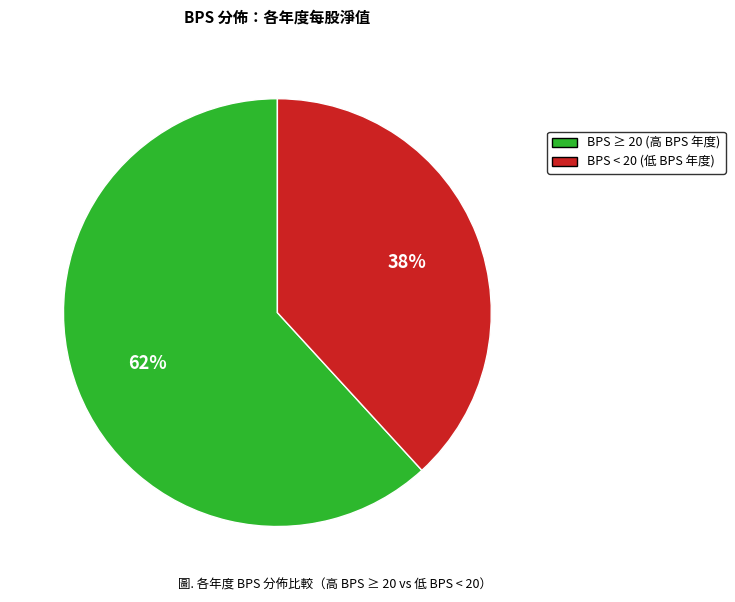

Is there any slice that represents more than half of the pie?

Yes